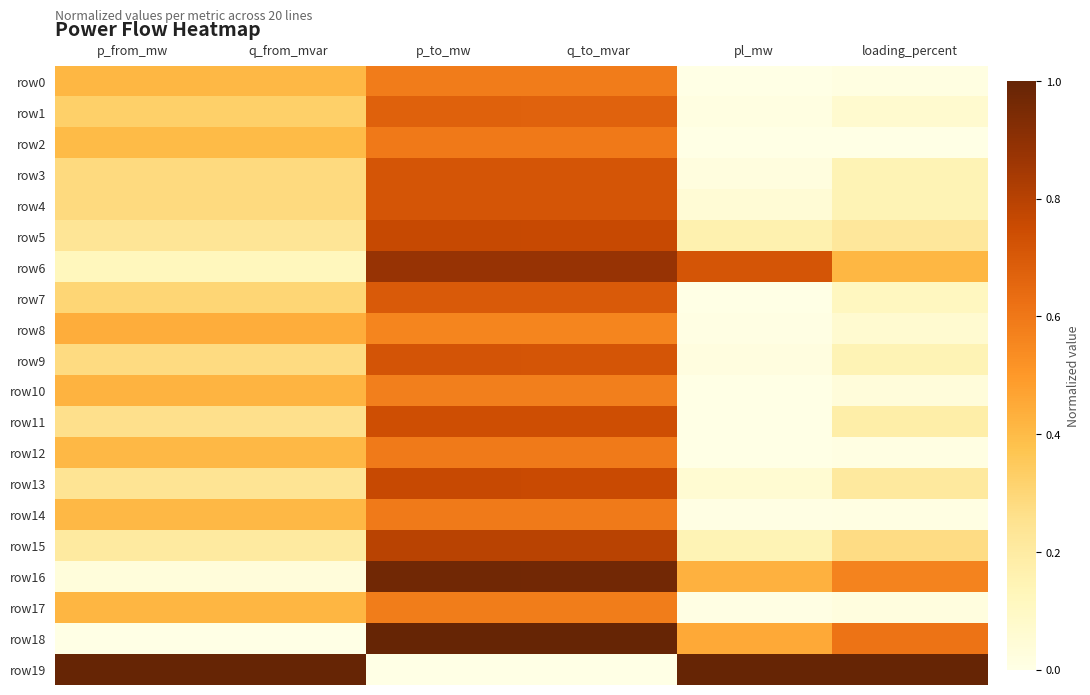

What is the spread (max minus min) of values at q_to_mvar?

1.0